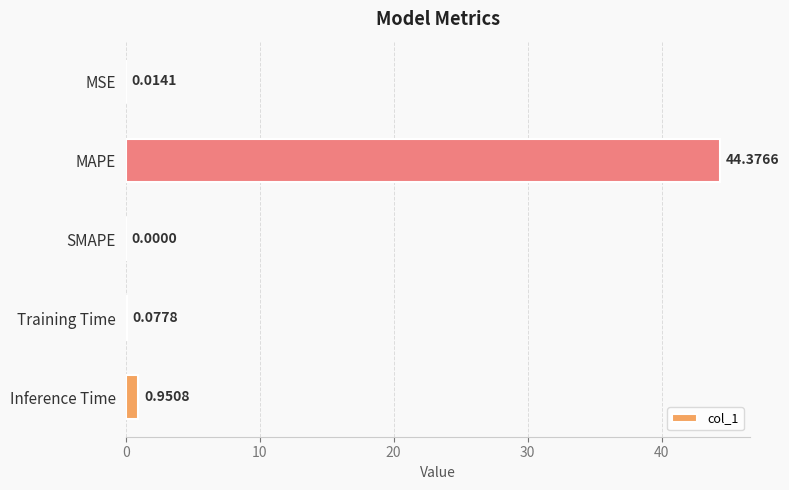

What is the sum of the values at Training Time and MAPE?

44.5